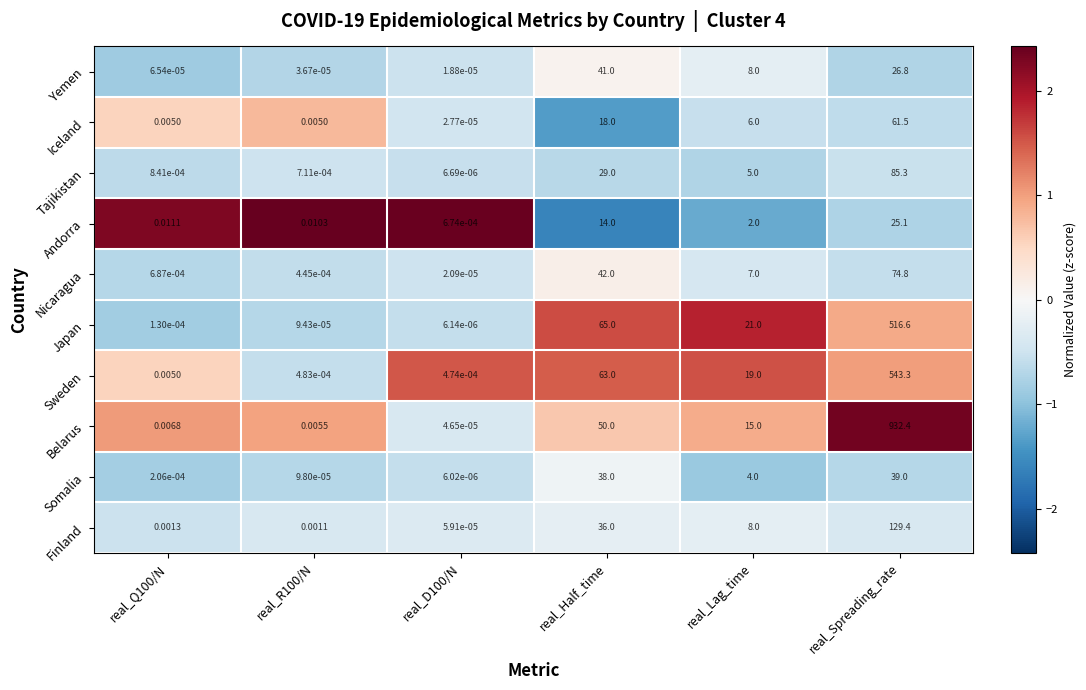

What is the spread (max minus min) of values at real_Half_time?

51.0